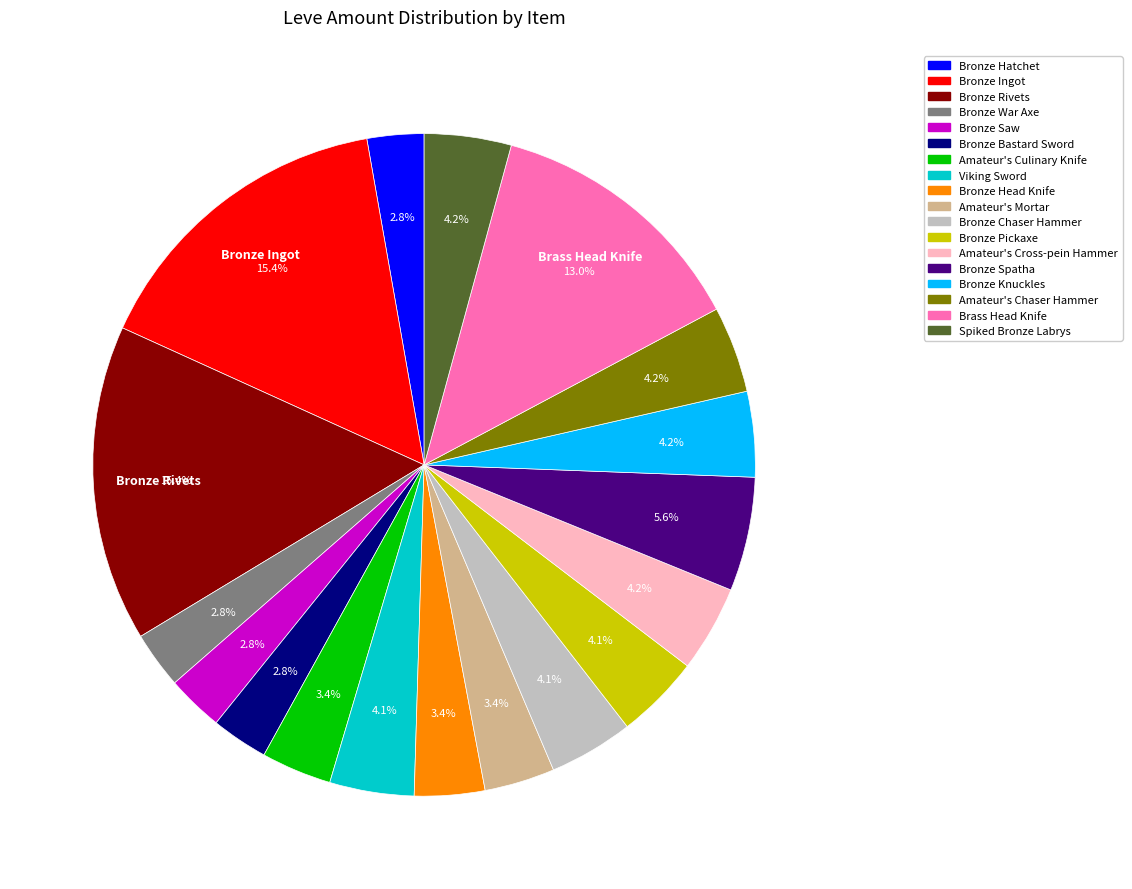

Approximately how many times larger is the value at Bronze War Axe compared to Amateur's Chaser Hammer?

0.7